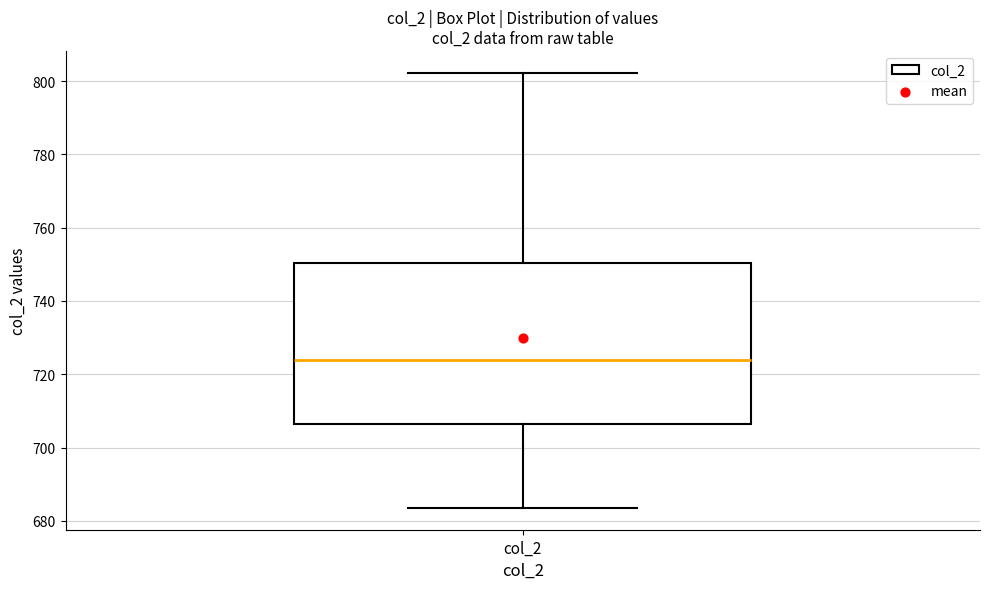

Transcribe this box plot: give where the median line is, the range the box spans, and where the two whiskers end, as read against the y-axis. The values are not printed on the chart, so give them approximately, as read against the axis.

median 724, box 706 to 750, whiskers 684 to 802